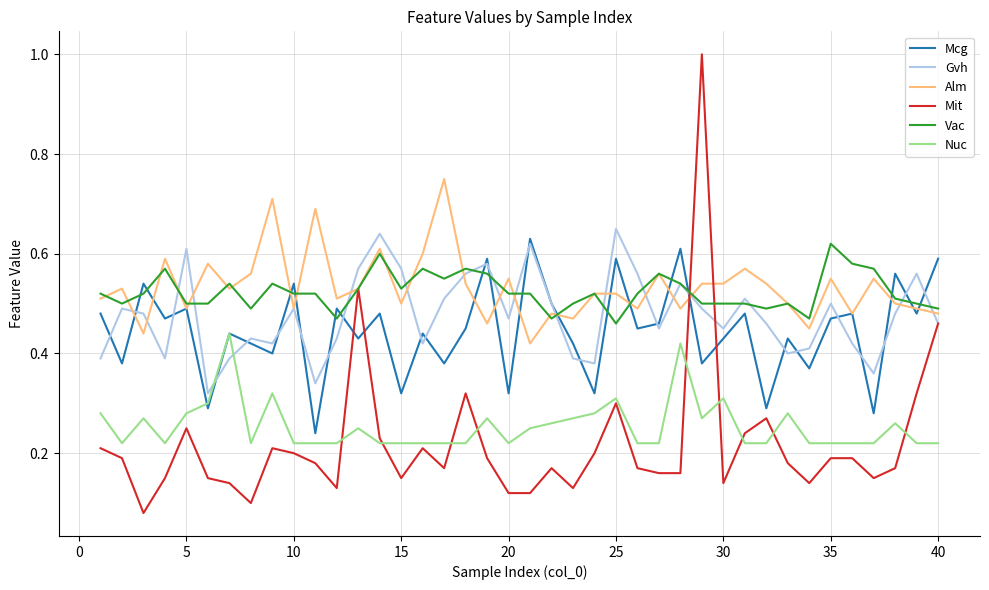

What is the highest value of the Mit series?

1.0